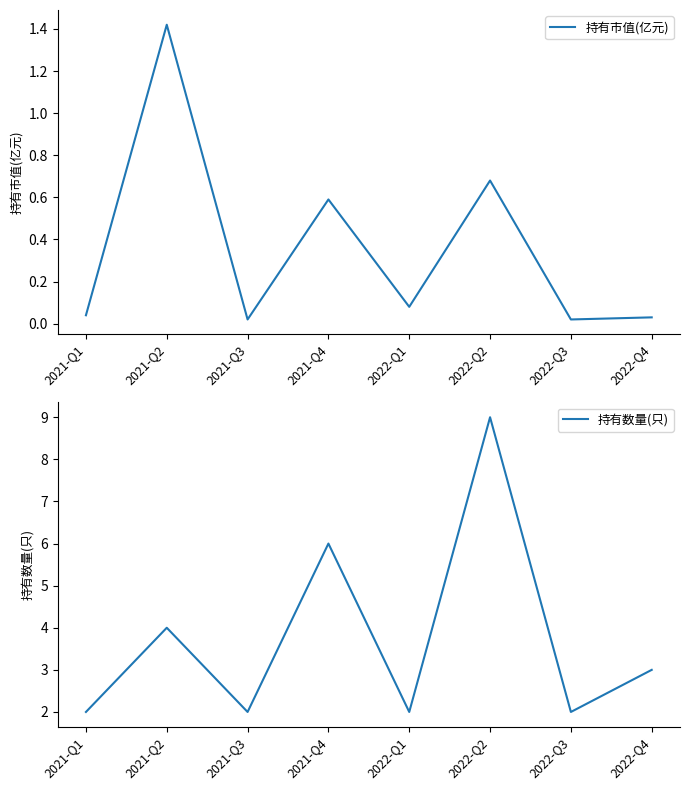

How many data points in 持有数量(只) are above 3?

3